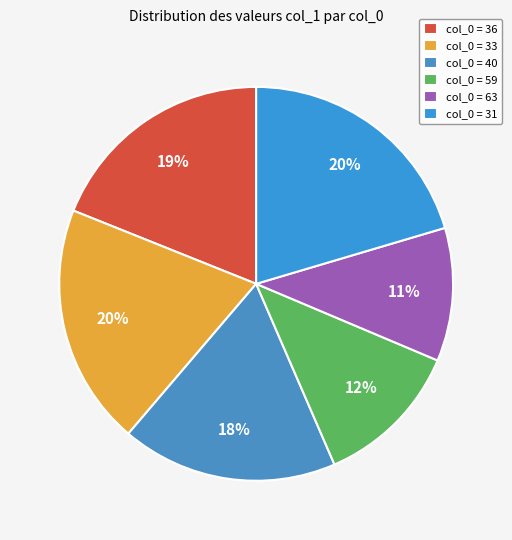

Which category has the smallest portion of the pie?

col_0 = 63